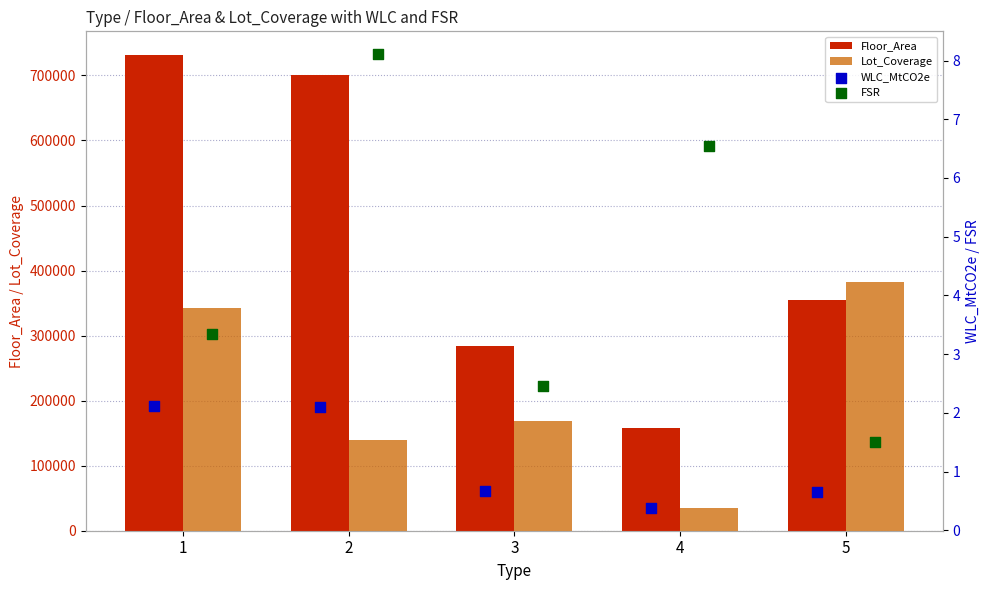

Which series has the largest Y range (max minus min)?

Floor_Area